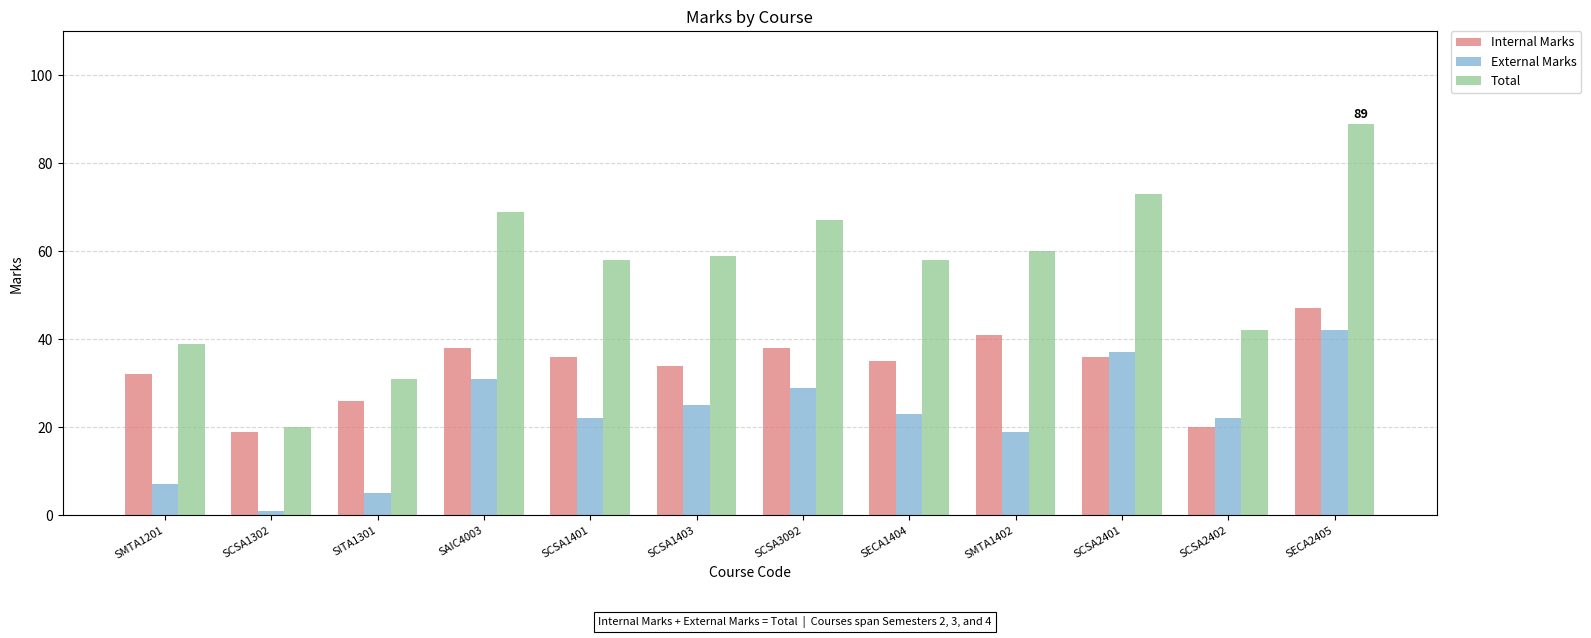

At which label does Total first exceed 59?

SAIC4003